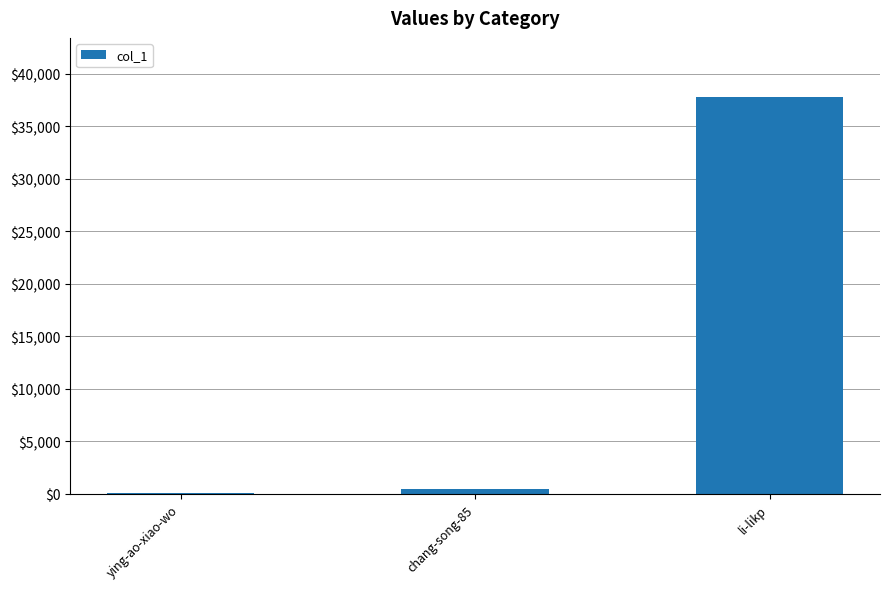

What is the change in value from ying-ao-xiao-wo to li-likp?

+37727